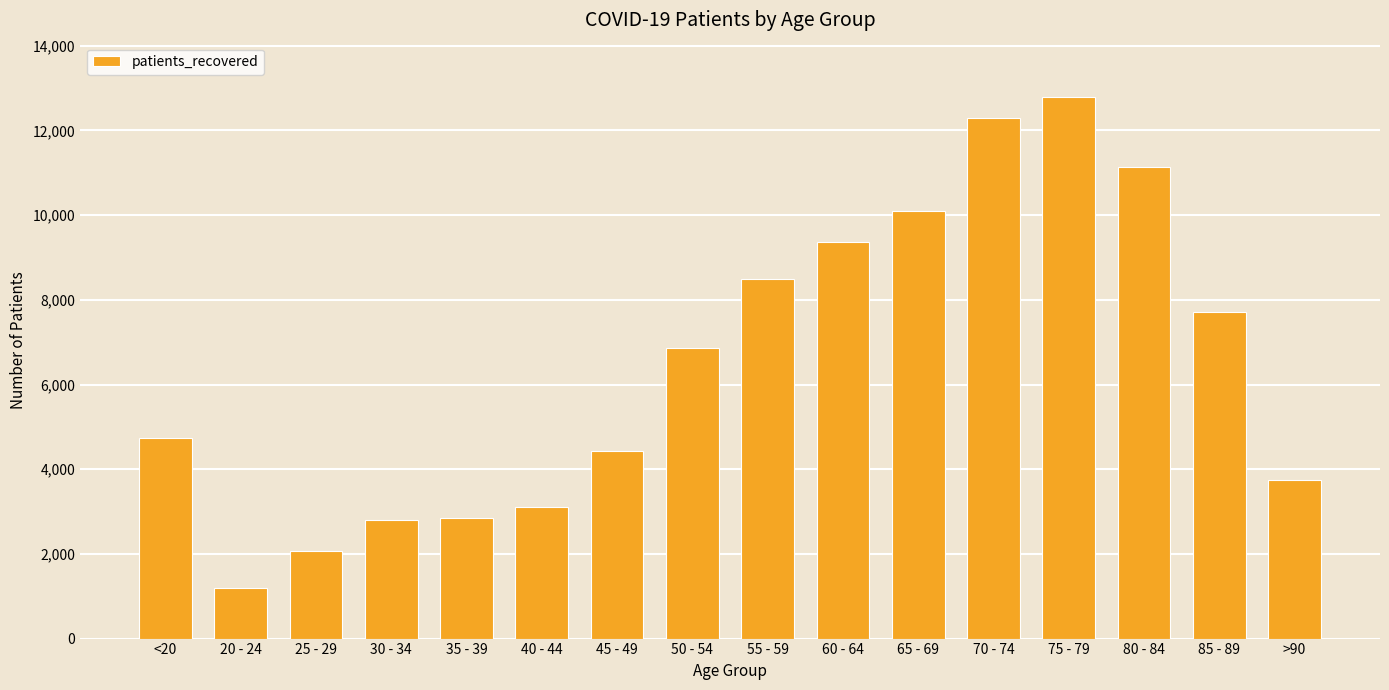

How many data points does each series have?

16